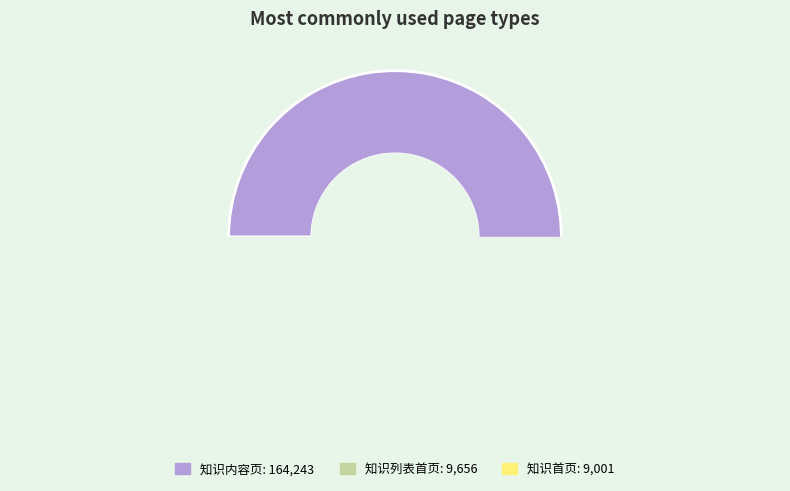

Which category accounts for the majority?

知识内容页